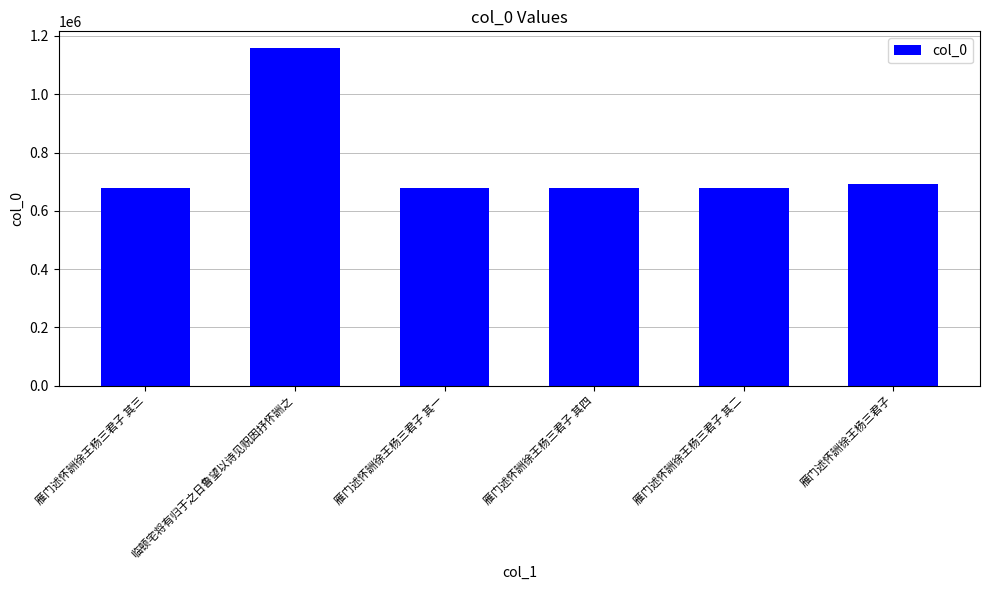

What is the difference between the values at 雁门述怀詶徐王杨三君子 其二 and 临顿宅将有归于之日鲁望以诗见贶因抒怀詶之?

478781